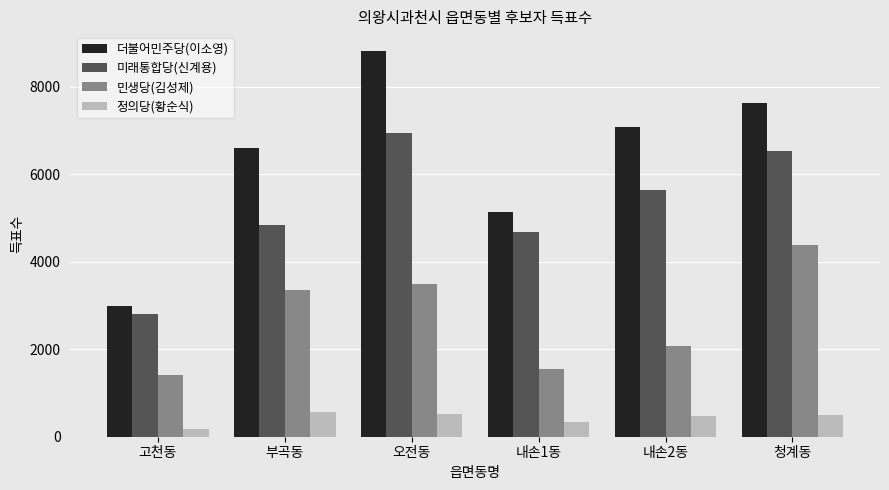

What is the difference between the 더불어민주당(이소영) values at 부곡동 and 고천동?

3618